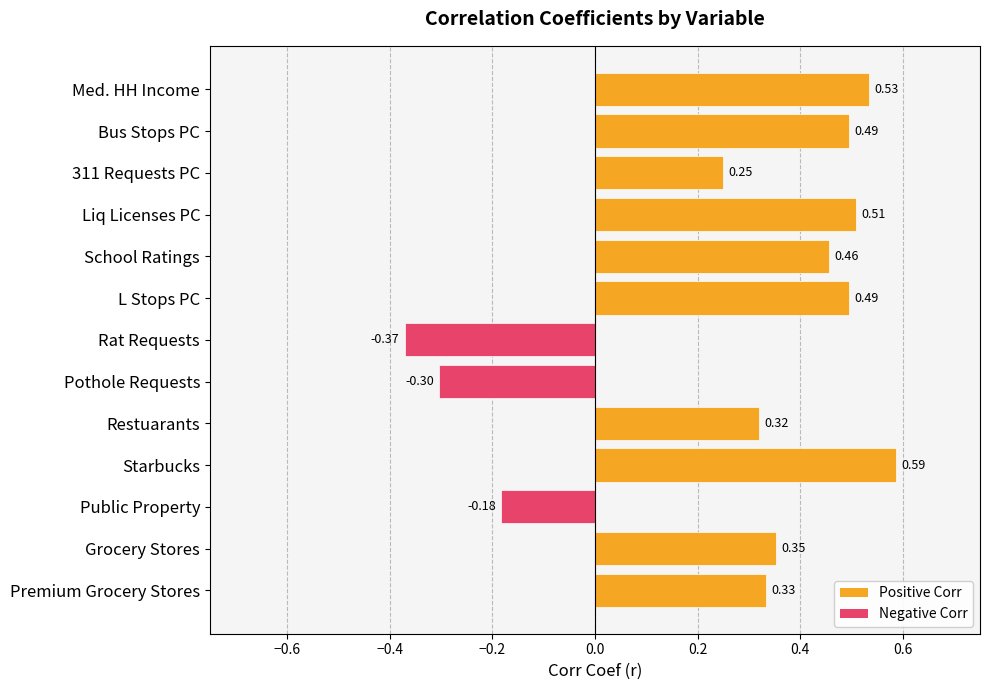

Which label corresponds to the largest value in the chart?

Starbucks